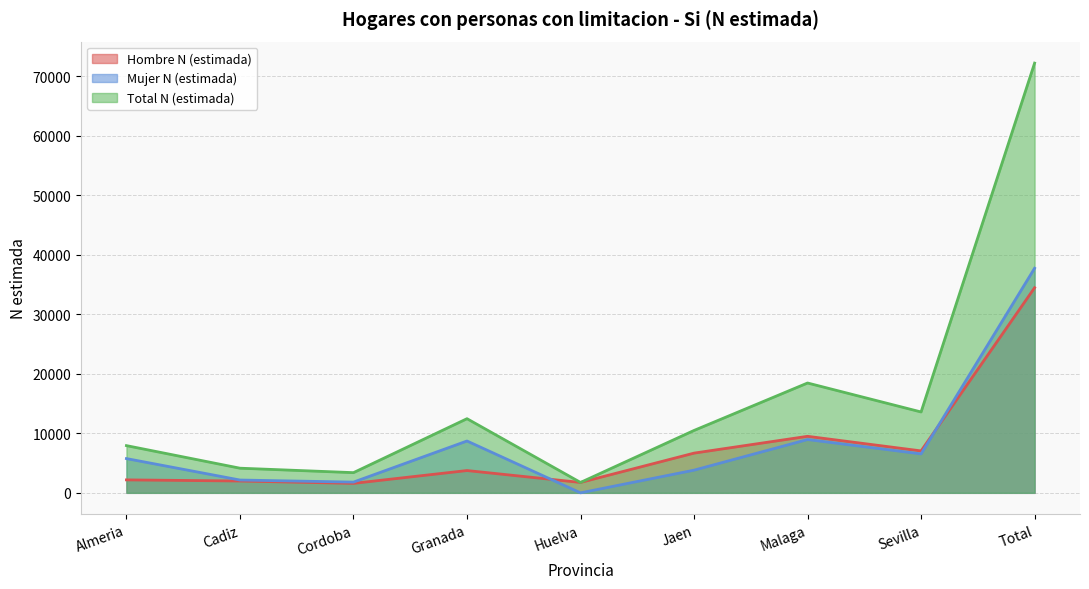

What are all the series names shown in the legend?

Hombre N (estimada), Mujer N (estimada), Total N (estimada)